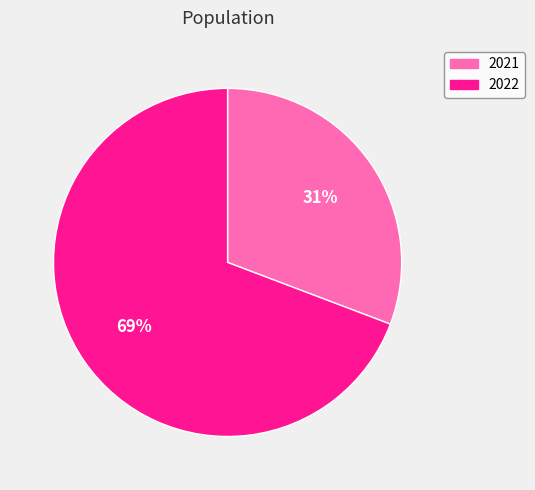

Count the number of slices in the pie.

2